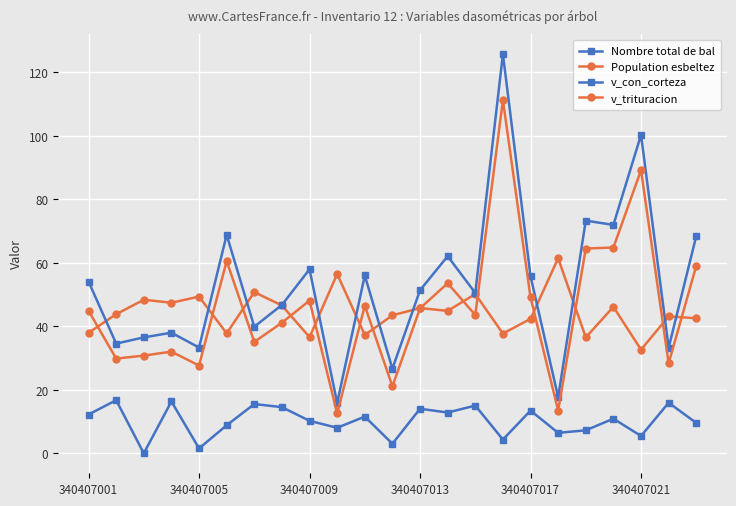

What is the value of the v_trituracion point at the 14th from the left?

53.6